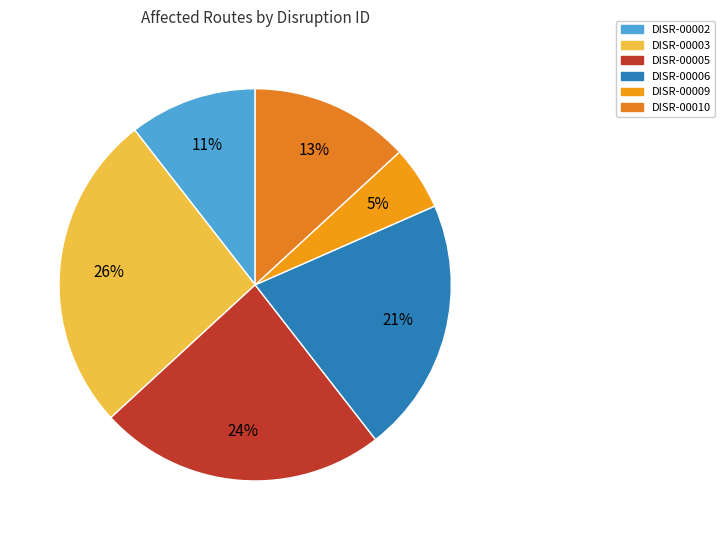

Between DISR-00006 and DISR-00002, which is larger?

DISR-00006